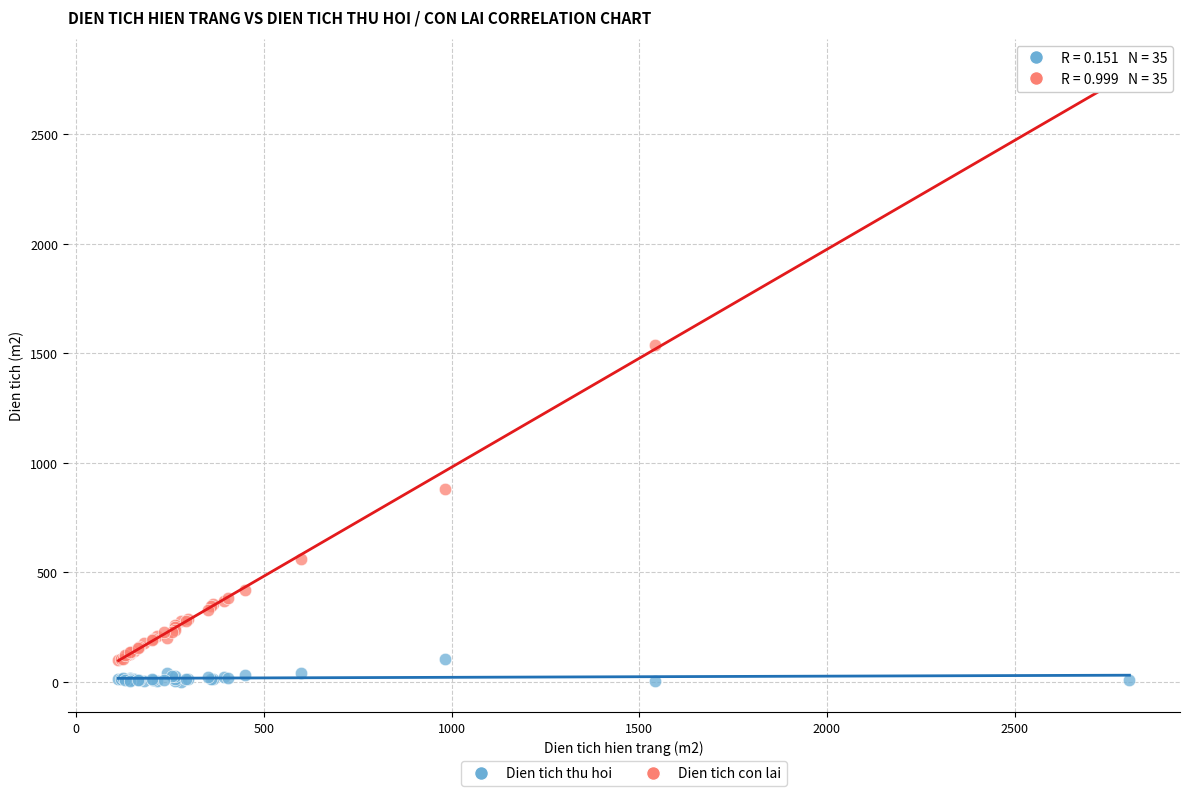

Across all series, what Y value is closest to 1398?

1539